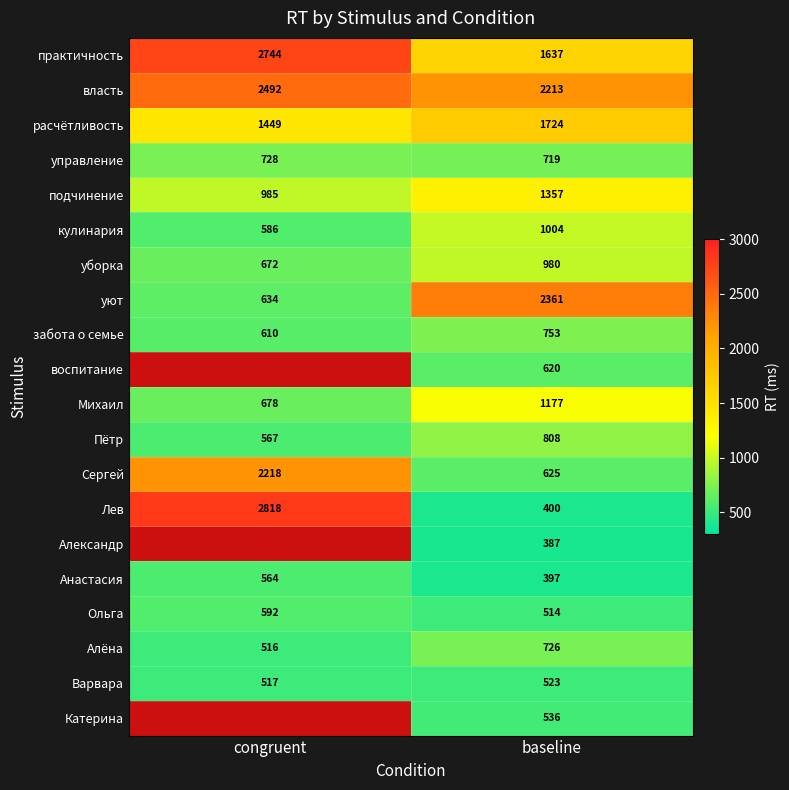

List the labels in order of расчётливость value, smallest first.

congruent, baseline